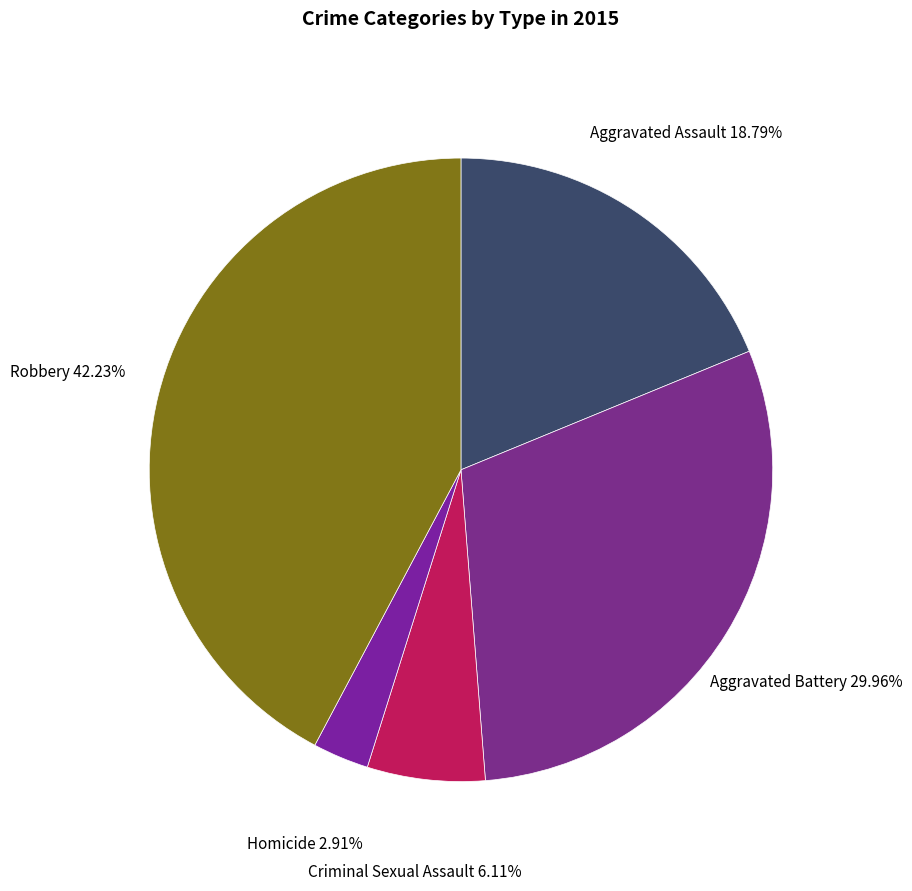

What is the smallest slice in the pie chart?

Homicide